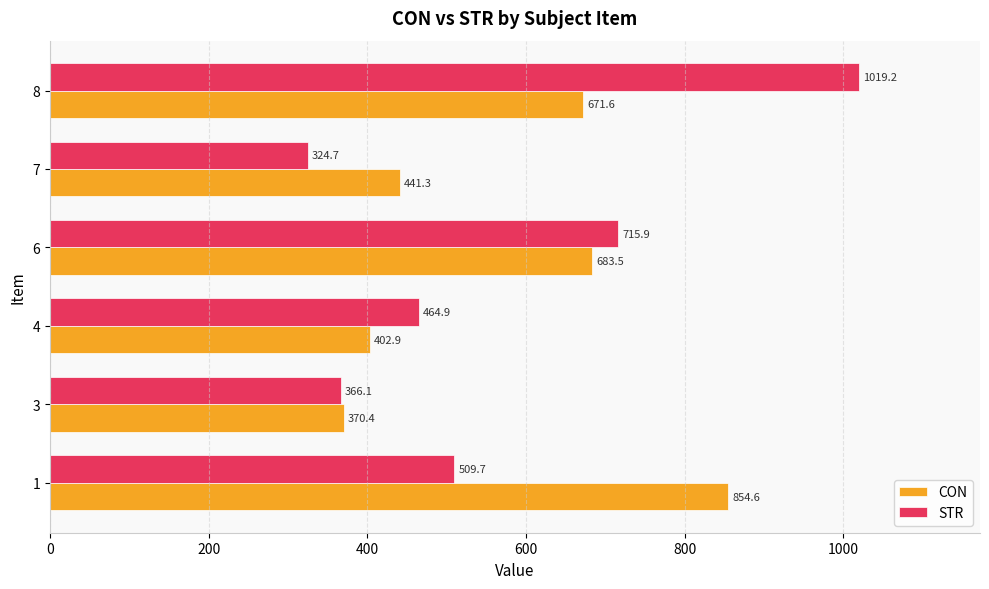

Which series has the widest spread of values?

STR